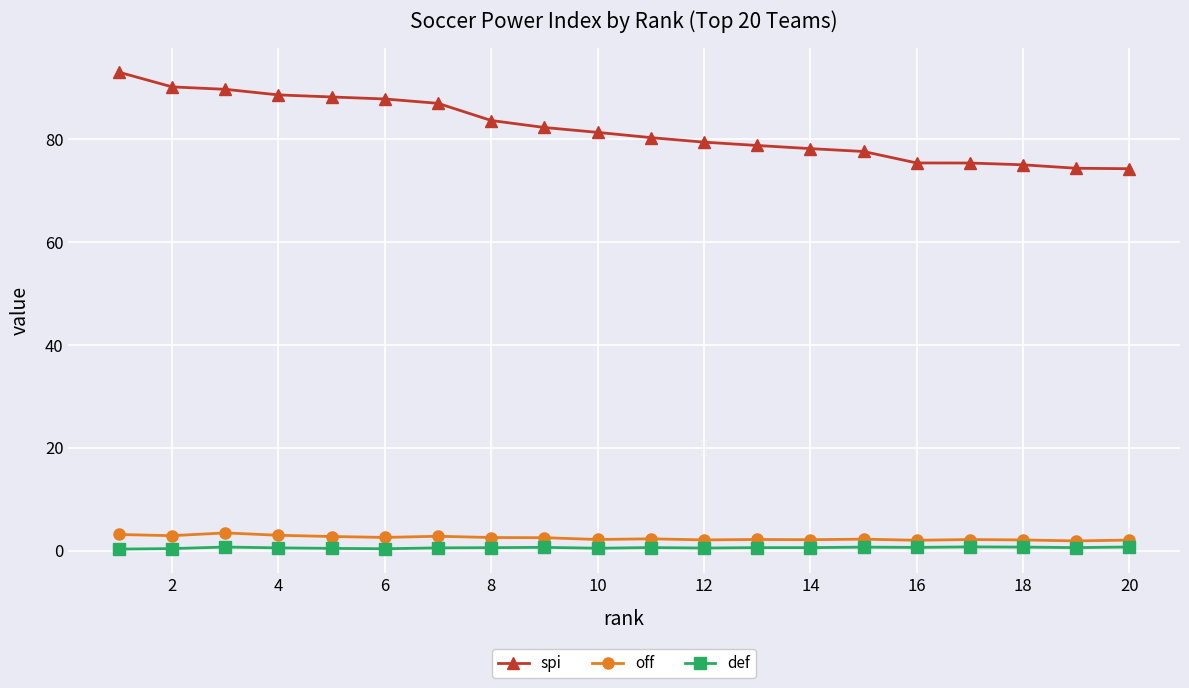

True or false: def has more than 1 interior local peaks.

True